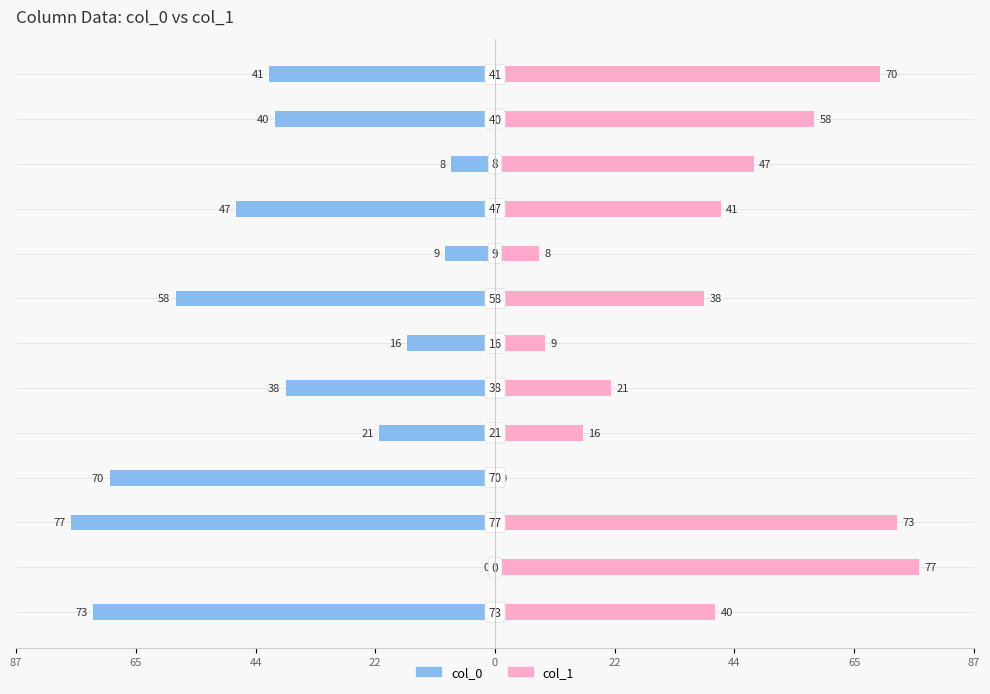

Which series has the largest total across all categories?

col_1